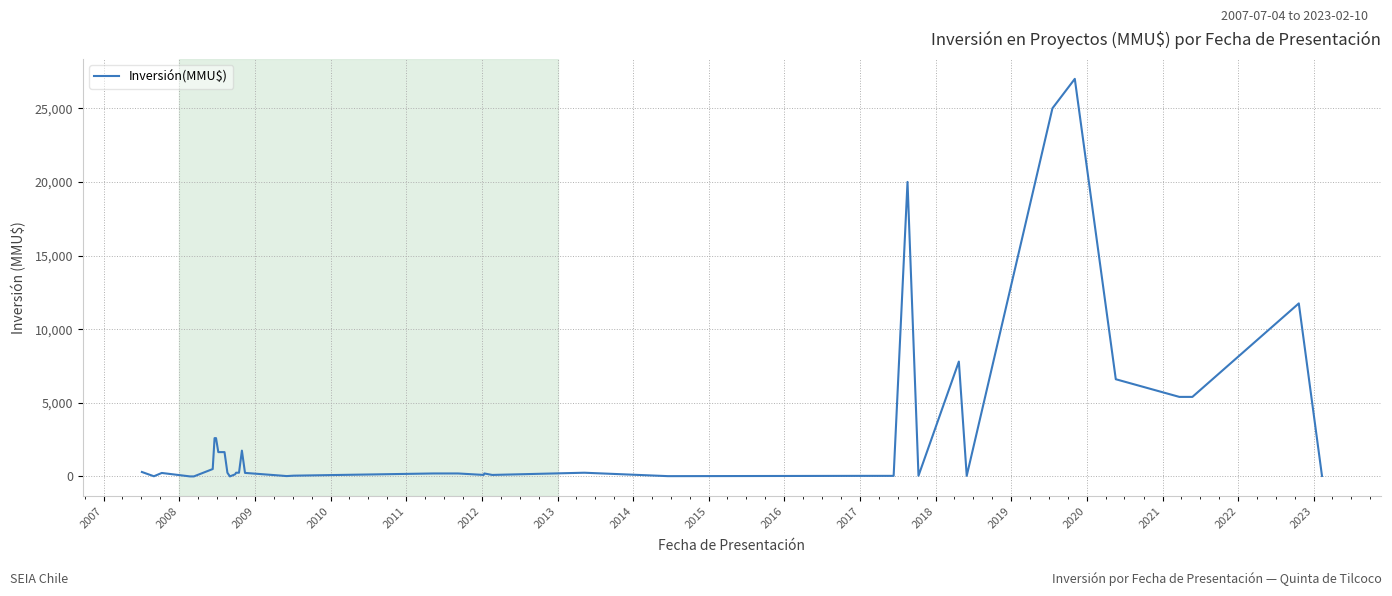

What is the difference between the maximum and minimum values?

27000